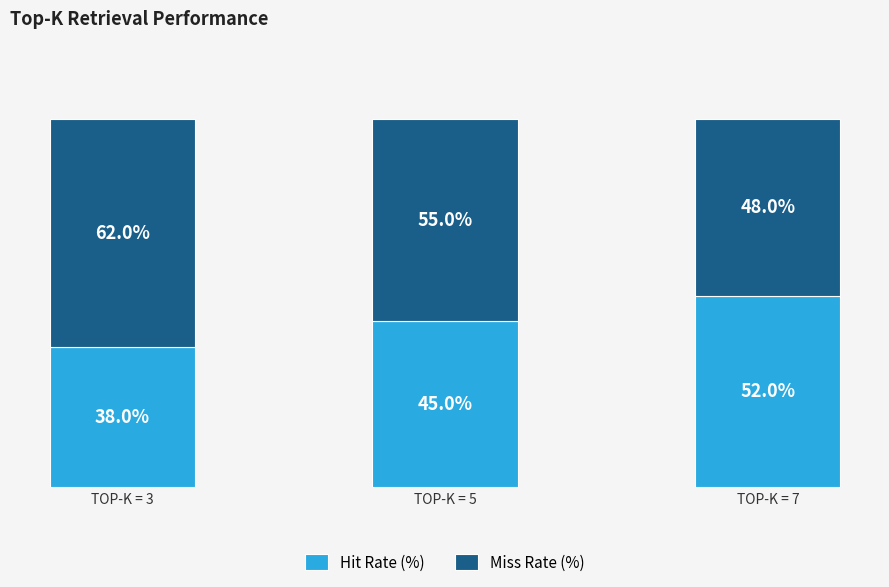

Rank the categories by Hit Rate (%) value from highest to lowest.

TOP-K = 7, TOP-K = 5, TOP-K = 3